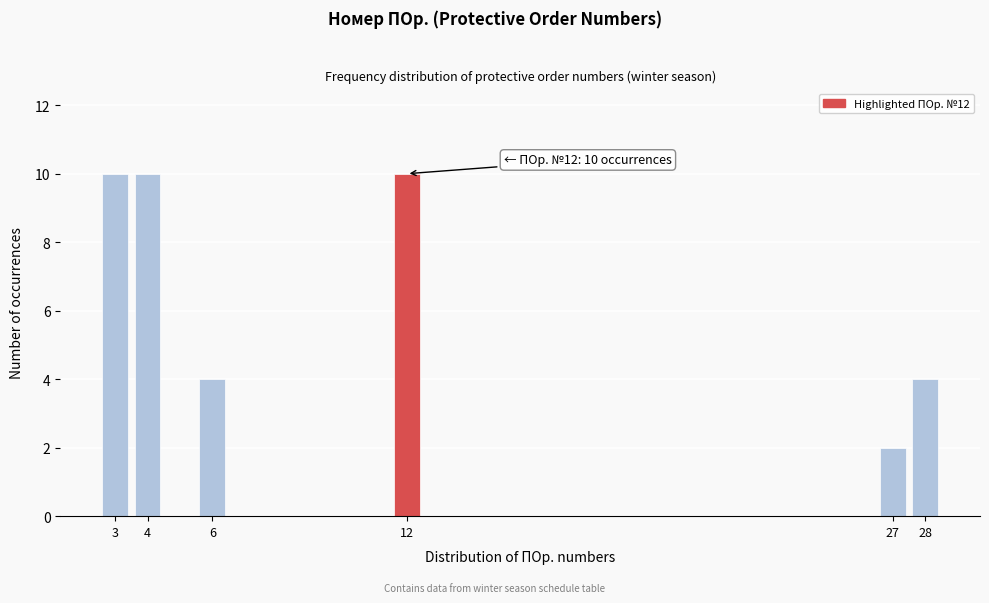

Reading left to right, list all the values displayed in this chart.

3=10	4=10	6=4	12=10	27=2	28=4